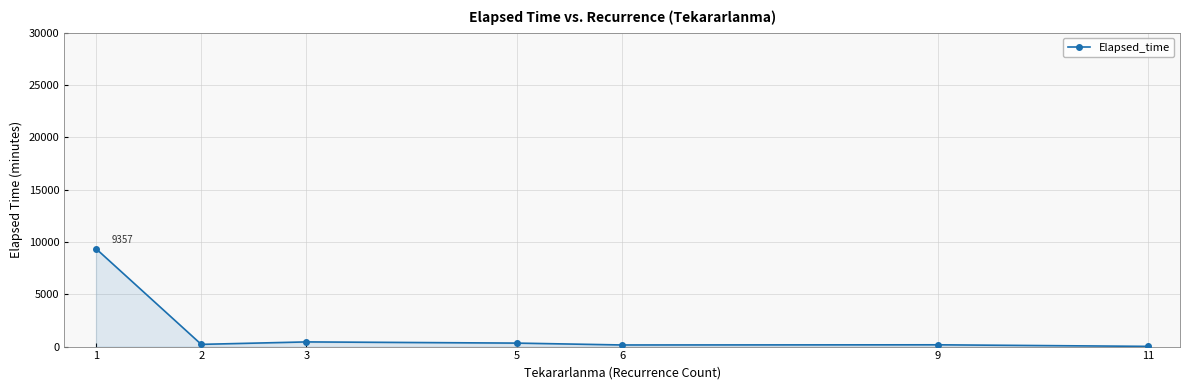

How many lines are shown in the chart?

1